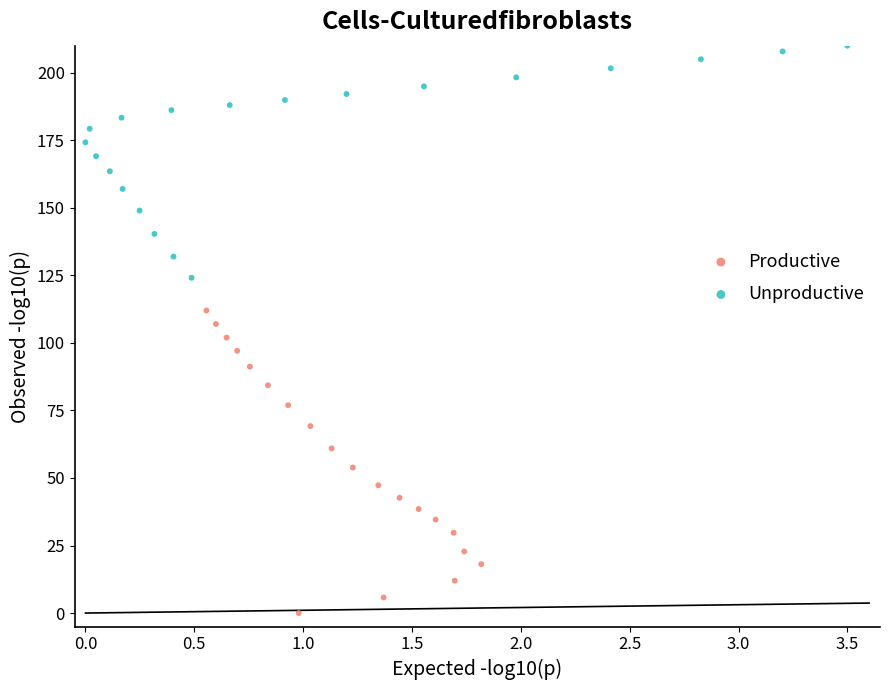

Which series contains the lowest Y value?

Productive